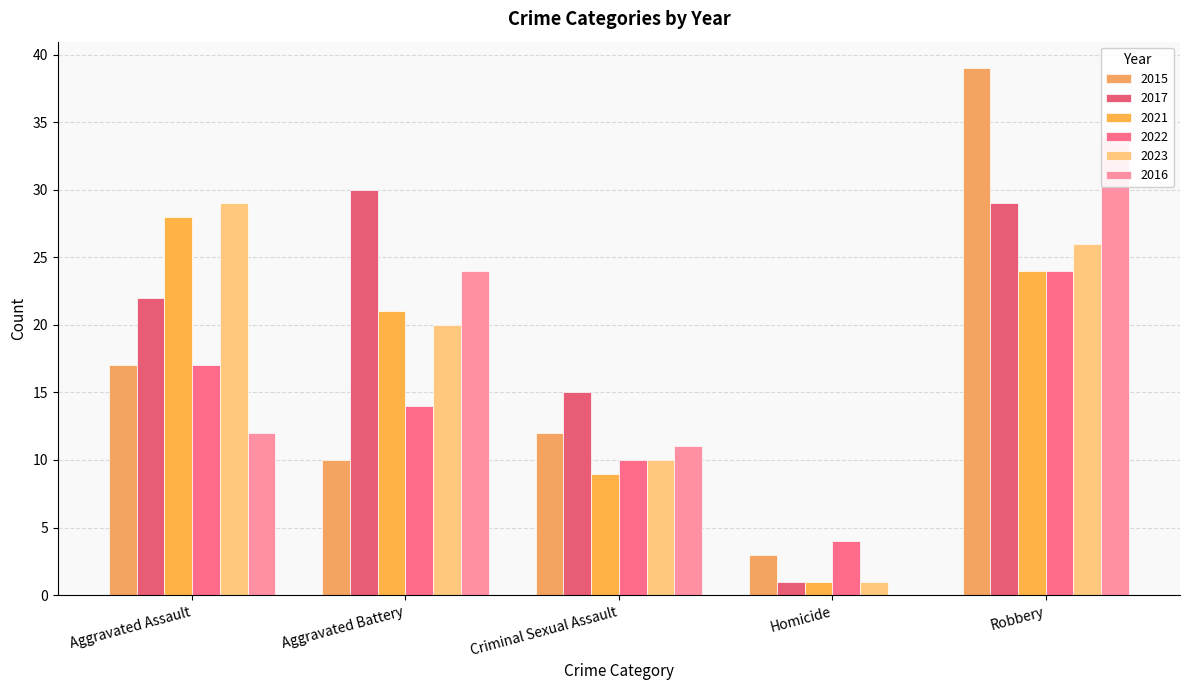

Rank the categories by 2015 value from highest to lowest.

Robbery, Aggravated Assault, Criminal Sexual Assault, Aggravated Battery, Homicide